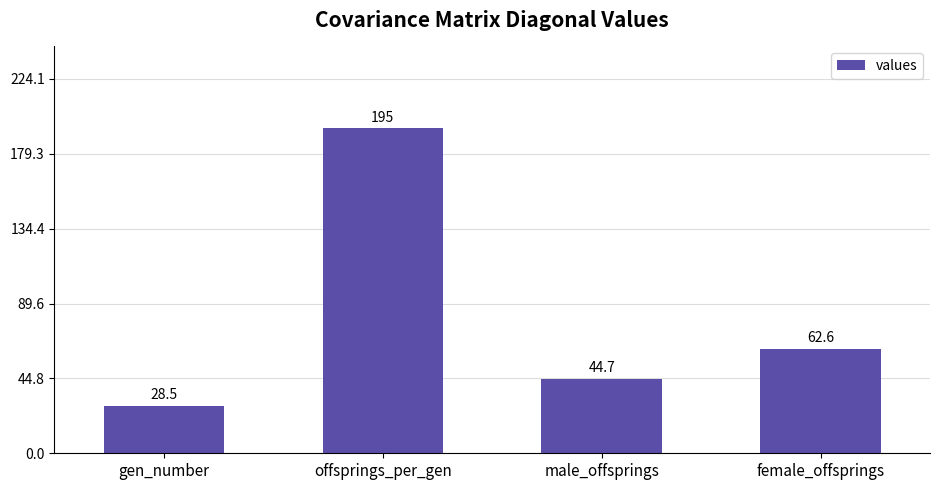

At which label does the data first exceed 62?

offsprings_per_gen